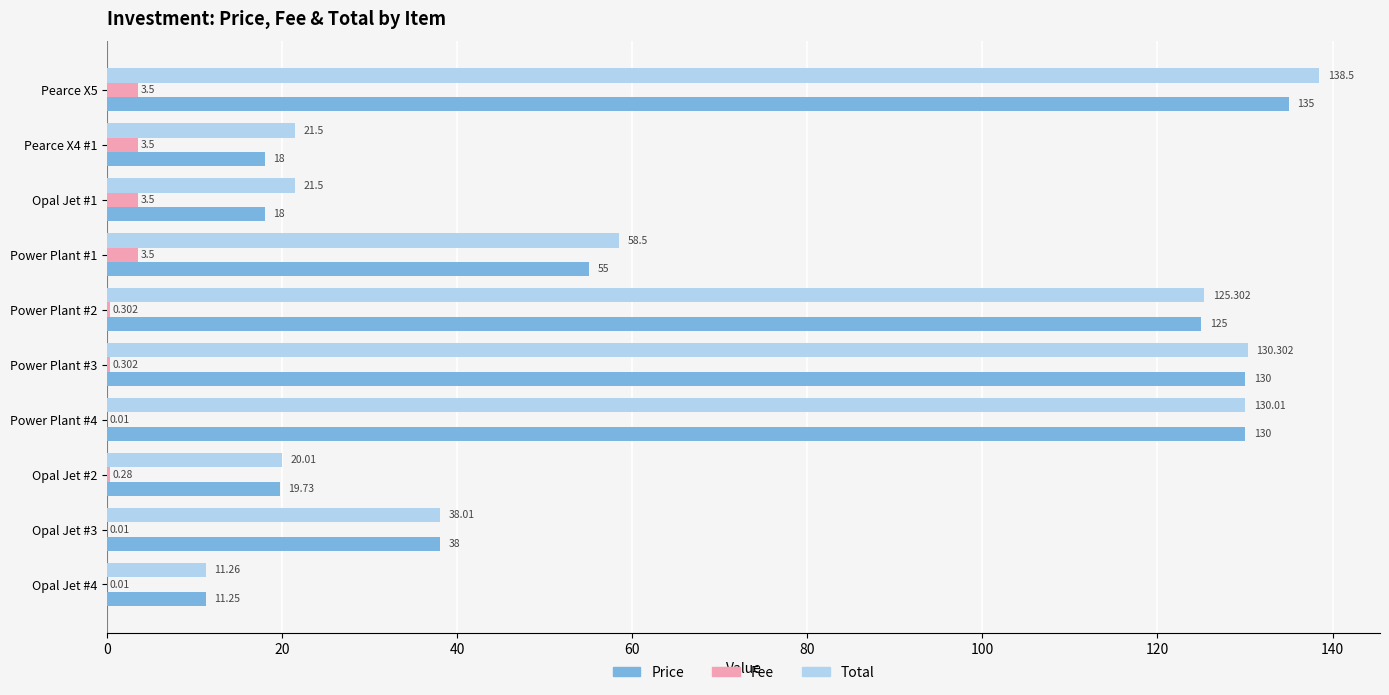

Is the value of Total at Power Plant #3 greater than the value of Price at Pearce X5?

No